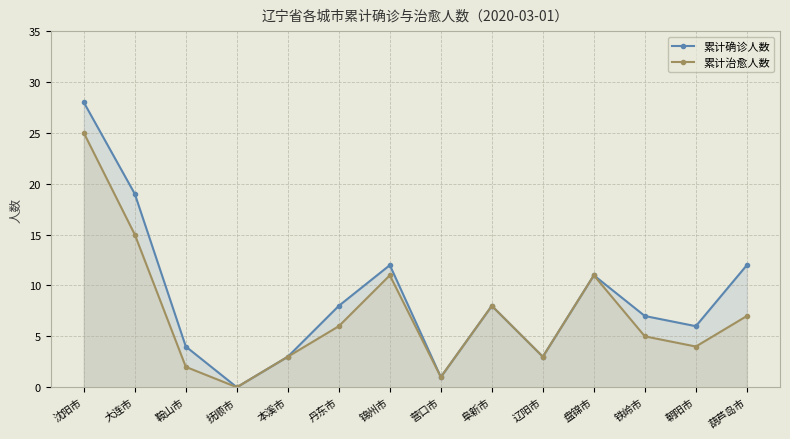

What is the value of the 累计确诊人数 point at the 8th from the left?

1